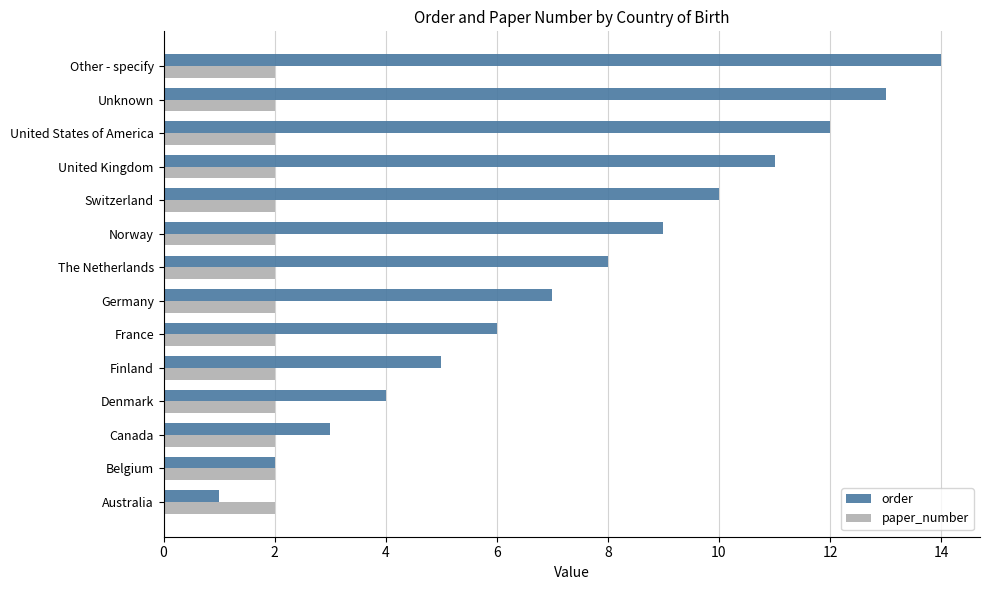

What are all the series names shown in the legend?

order, paper_number